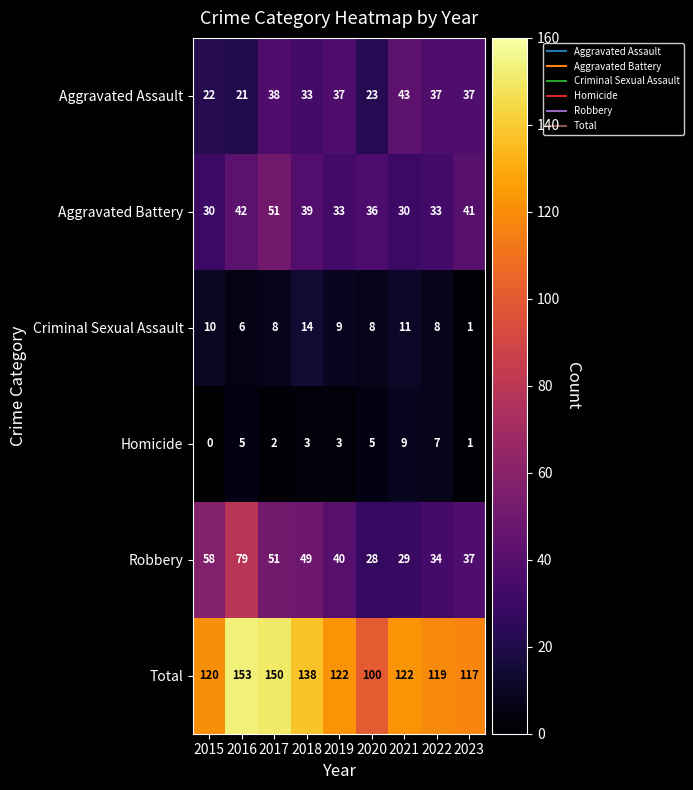

At which label does Robbery reach its peak?

2016